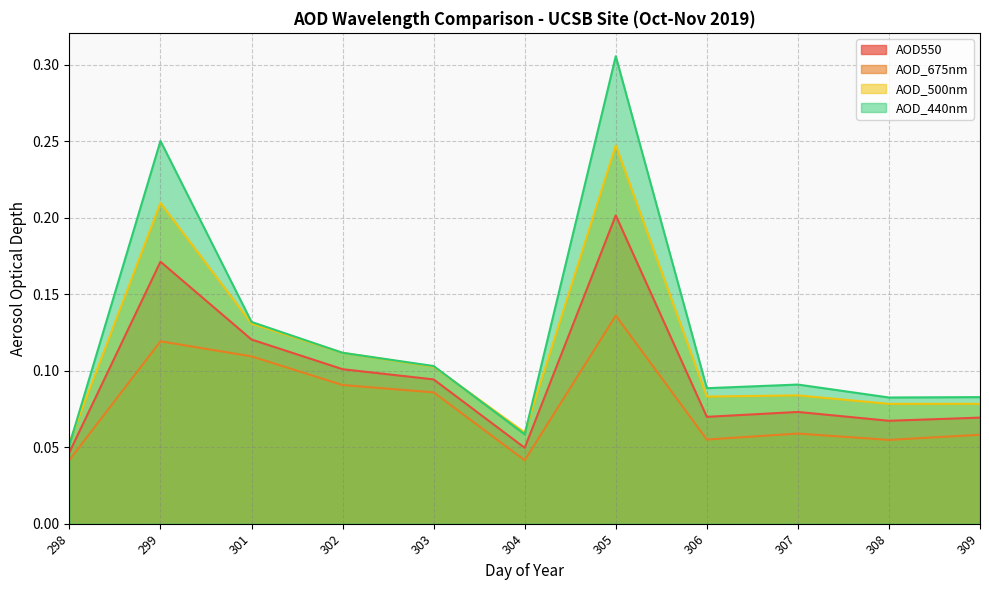

Which series changed the most between 303 and 307?

AOD_675nm